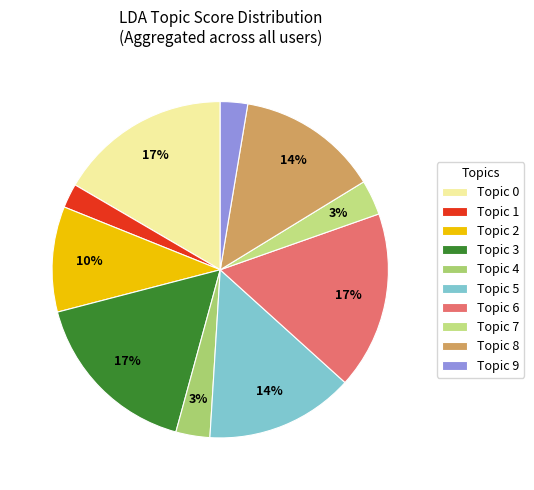

How many segments does this pie chart have?

10